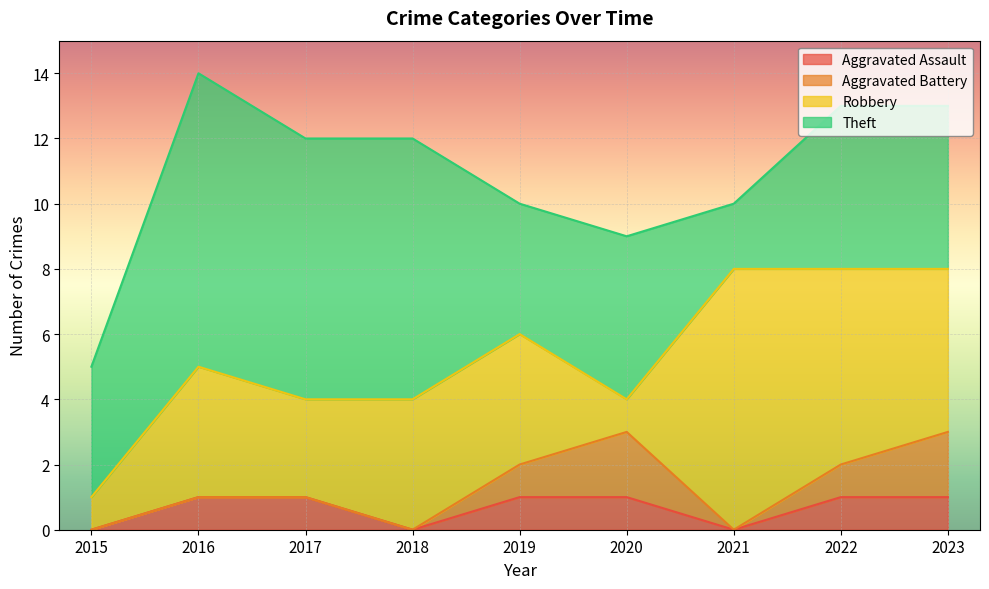

Is it true that Robbery equals 5 at 2023?

True